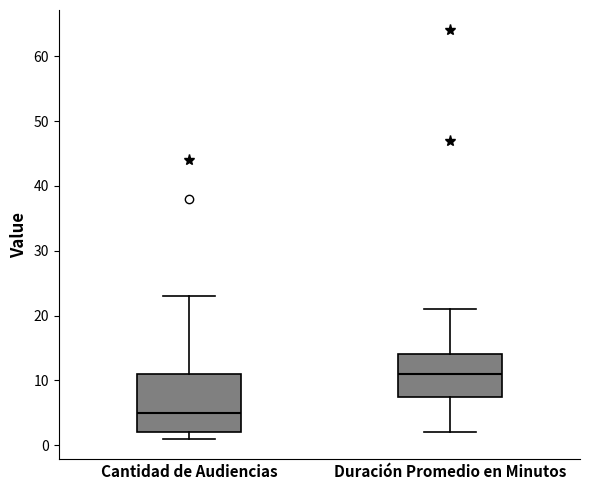

Where does the median line of the box for Cantidad de Audiencias sit on the y-axis? The values are not printed on the chart, so give them approximately, as read against the axis.

5